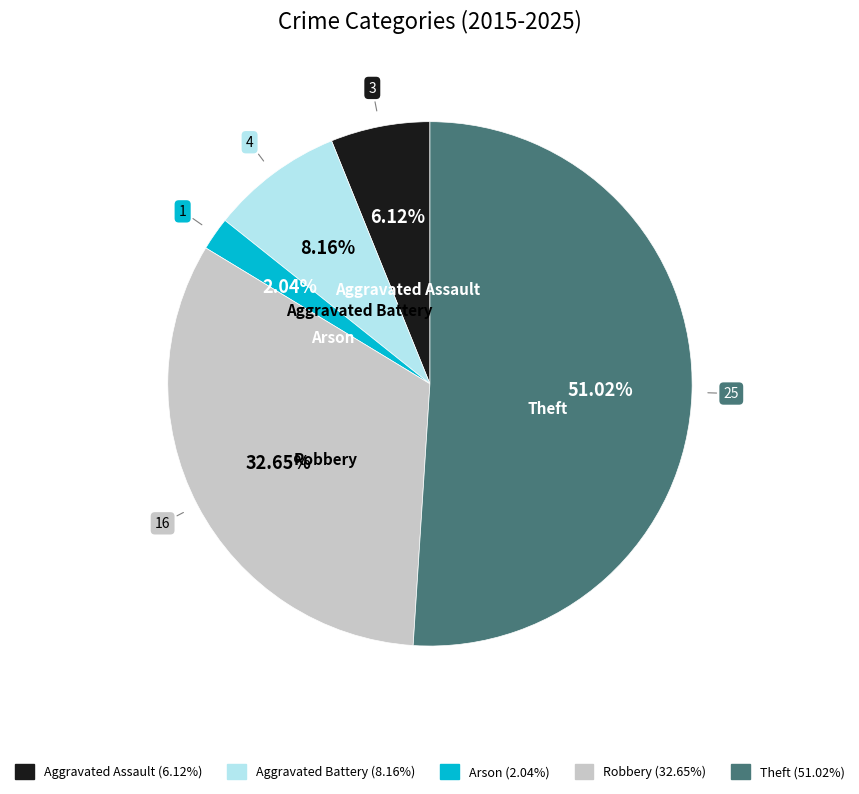

Do Arson and Aggravated Assault together represent more than half of the pie?

No